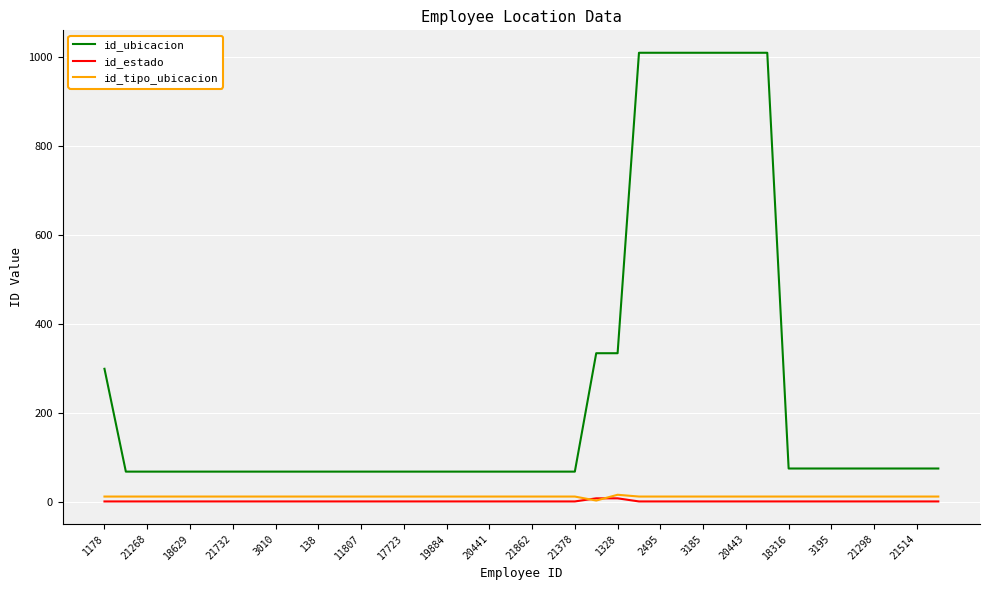

Does the chart have visible grid lines?

Yes